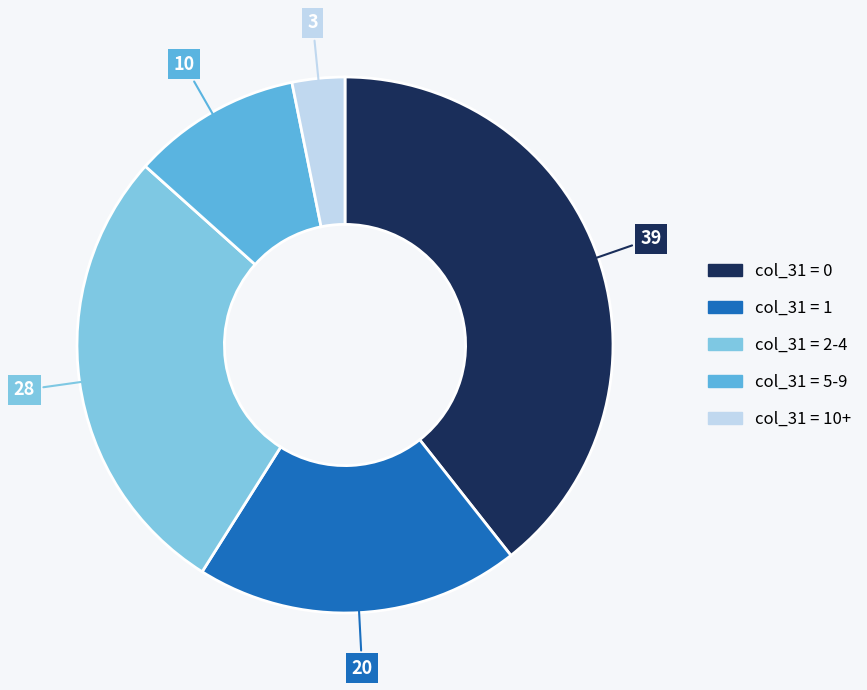

Is there a majority slice in this chart?

No